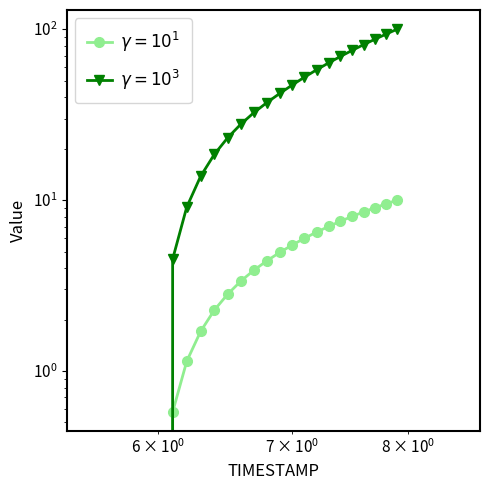

True or false: X and Y intersect in this chart.

False